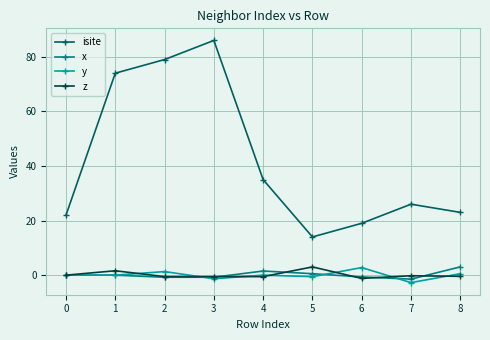

At which category is the sum across all series the highest?

3